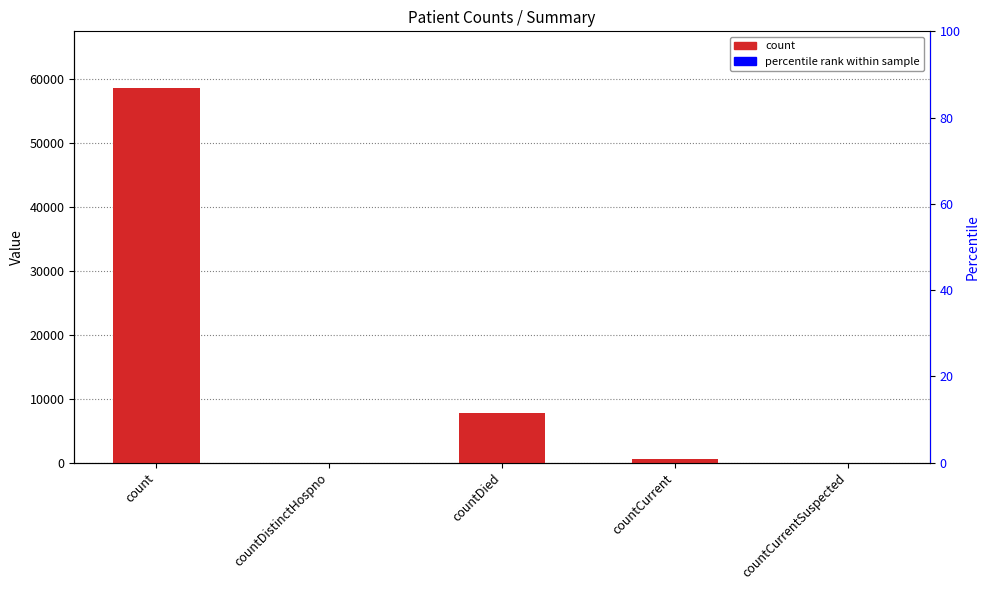

What is the value of the 4th bar from the left?

500